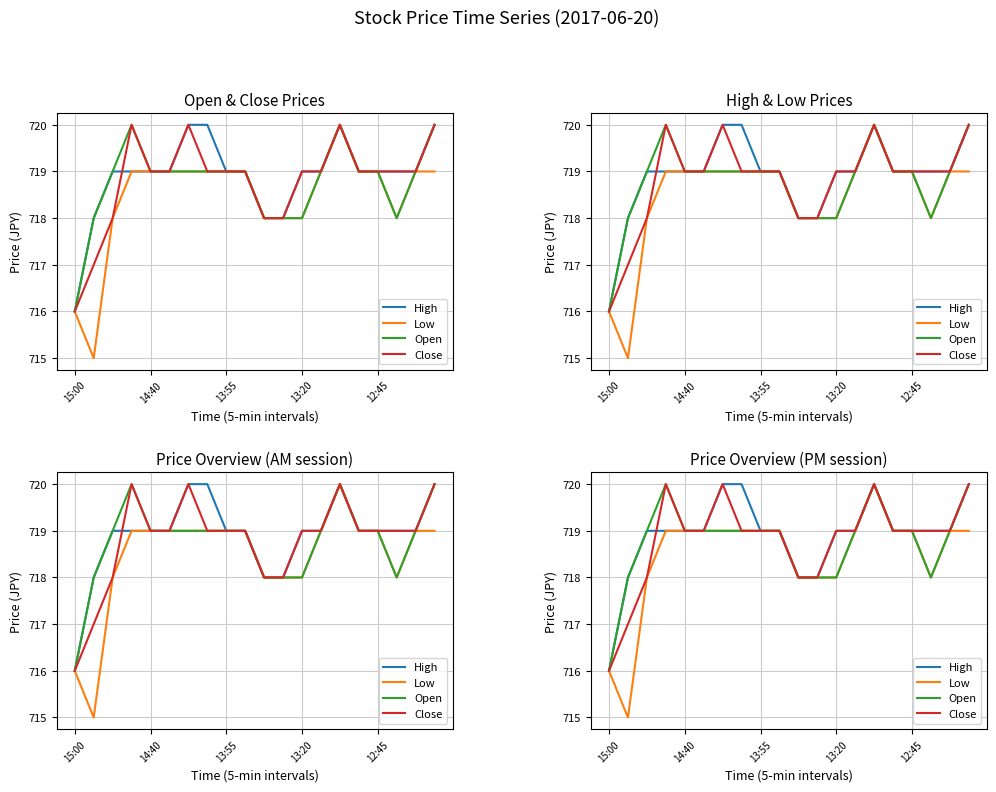

True or false: Open has more than 2 interior local peaks.

False